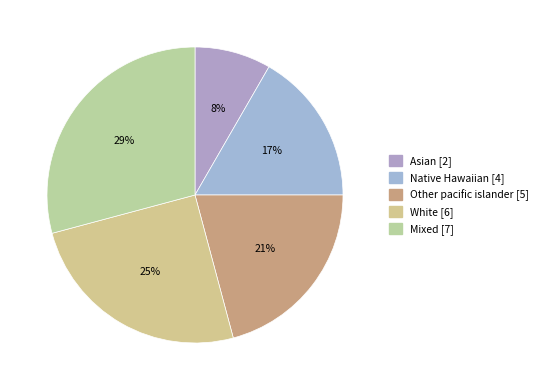

To the nearest percent, what percentage of the pie is Asian?

8%